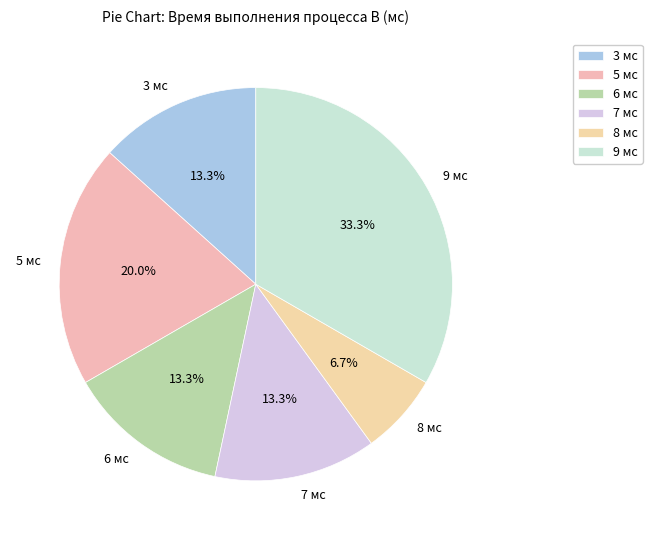

Is there a majority slice in this chart?

No